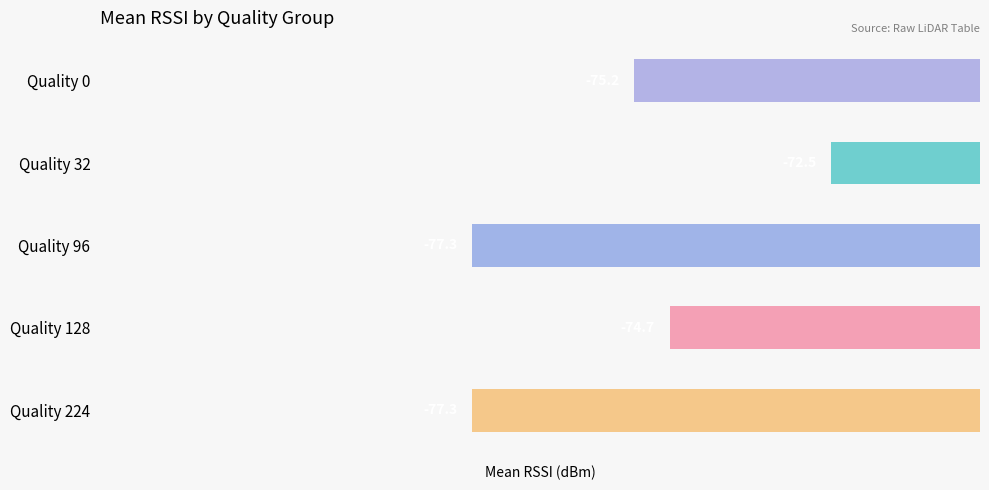

What is the change in value from Quality 0 to Quality 128?

+0.5